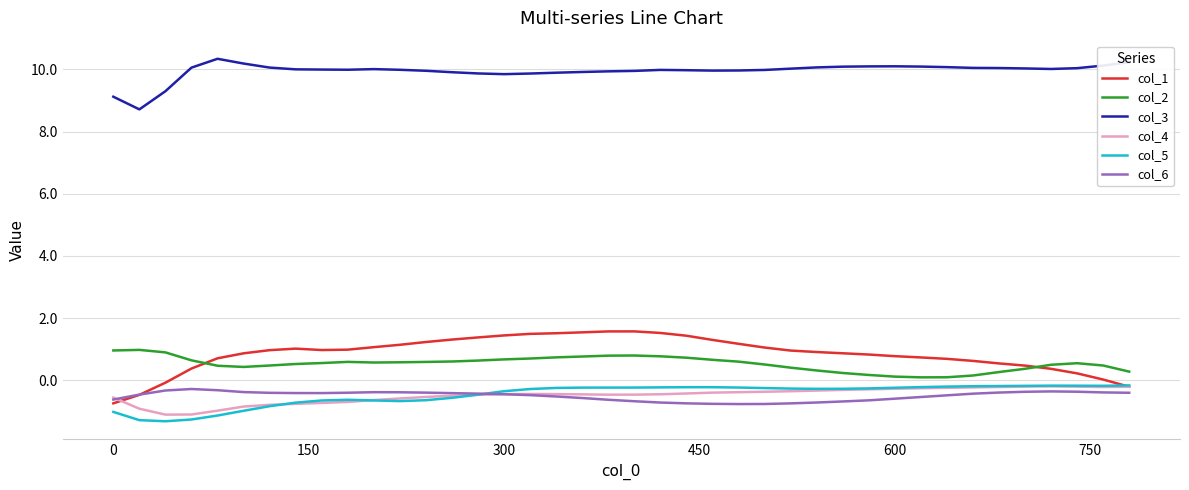

What is the highest value of the col_2 series?

1.0